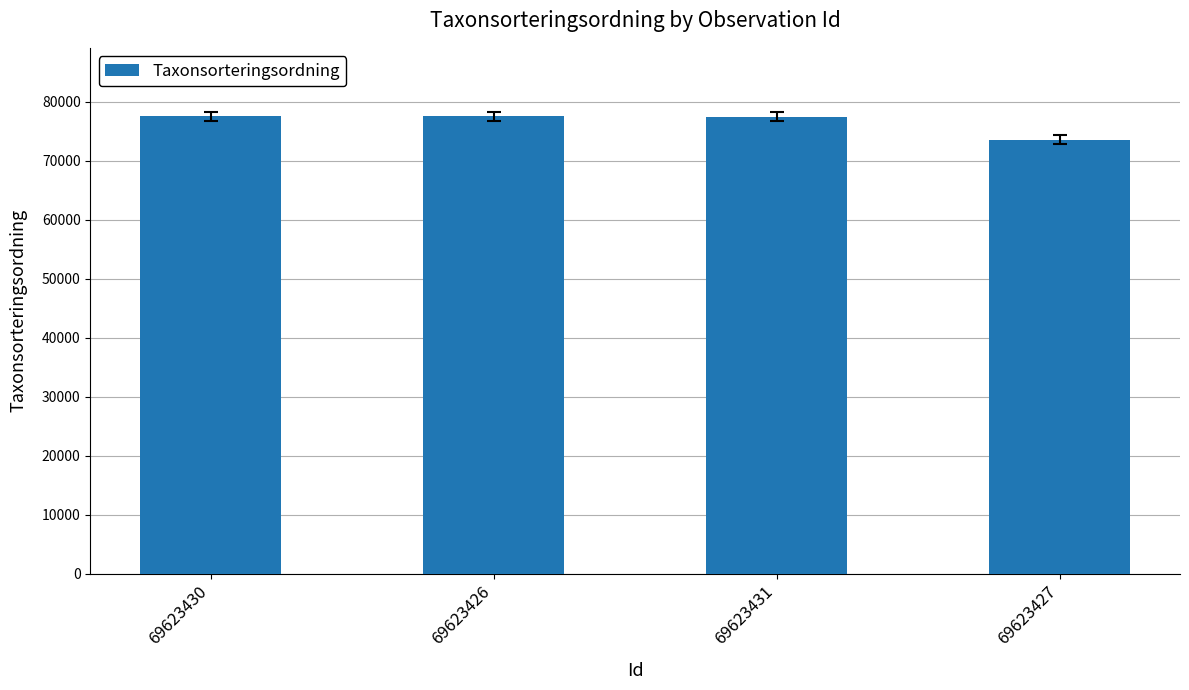

What is the value of the 4th bar from the left?

73631